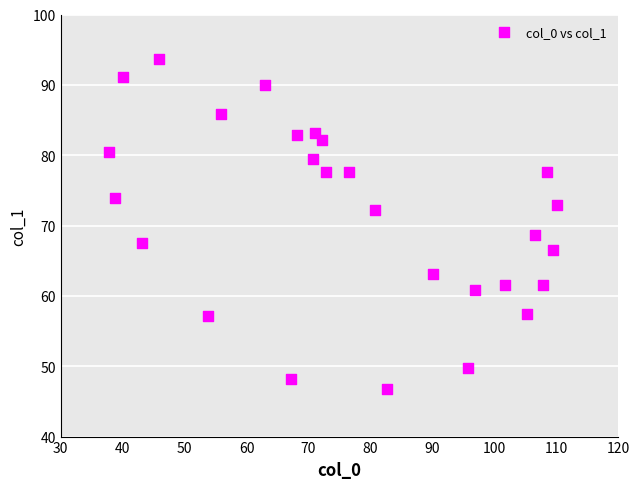

What is the range of X values (max minus min)?

72.3